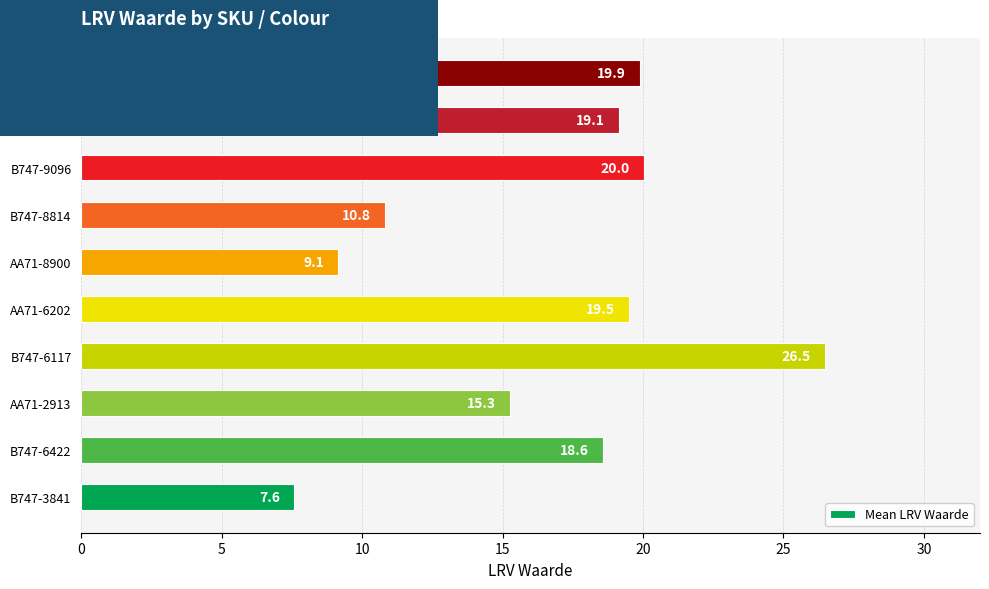

Approximately how many times larger is the value at B747-8814 compared to B747-9505?

0.5